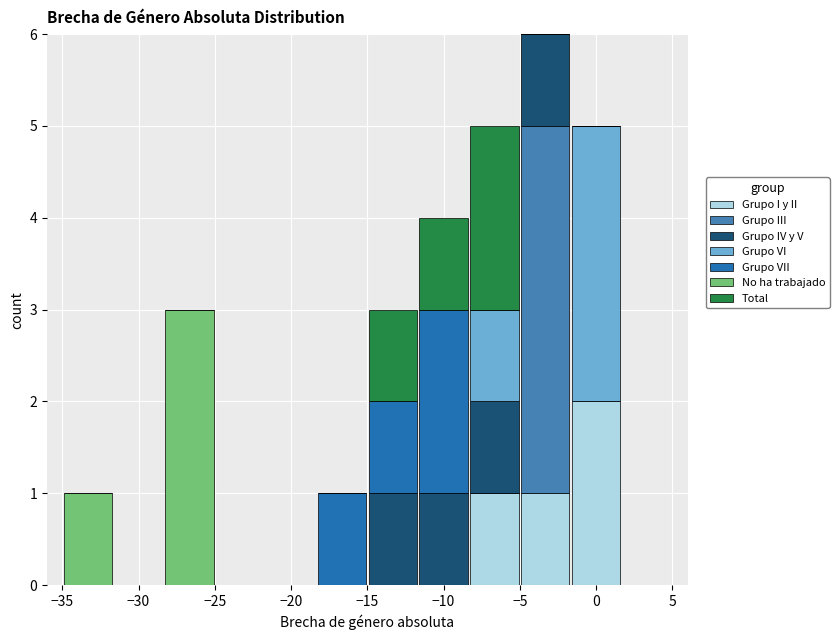

Which range on the x-axis has the tallest stacked bar (by total height)?

-5.0 to -1.5